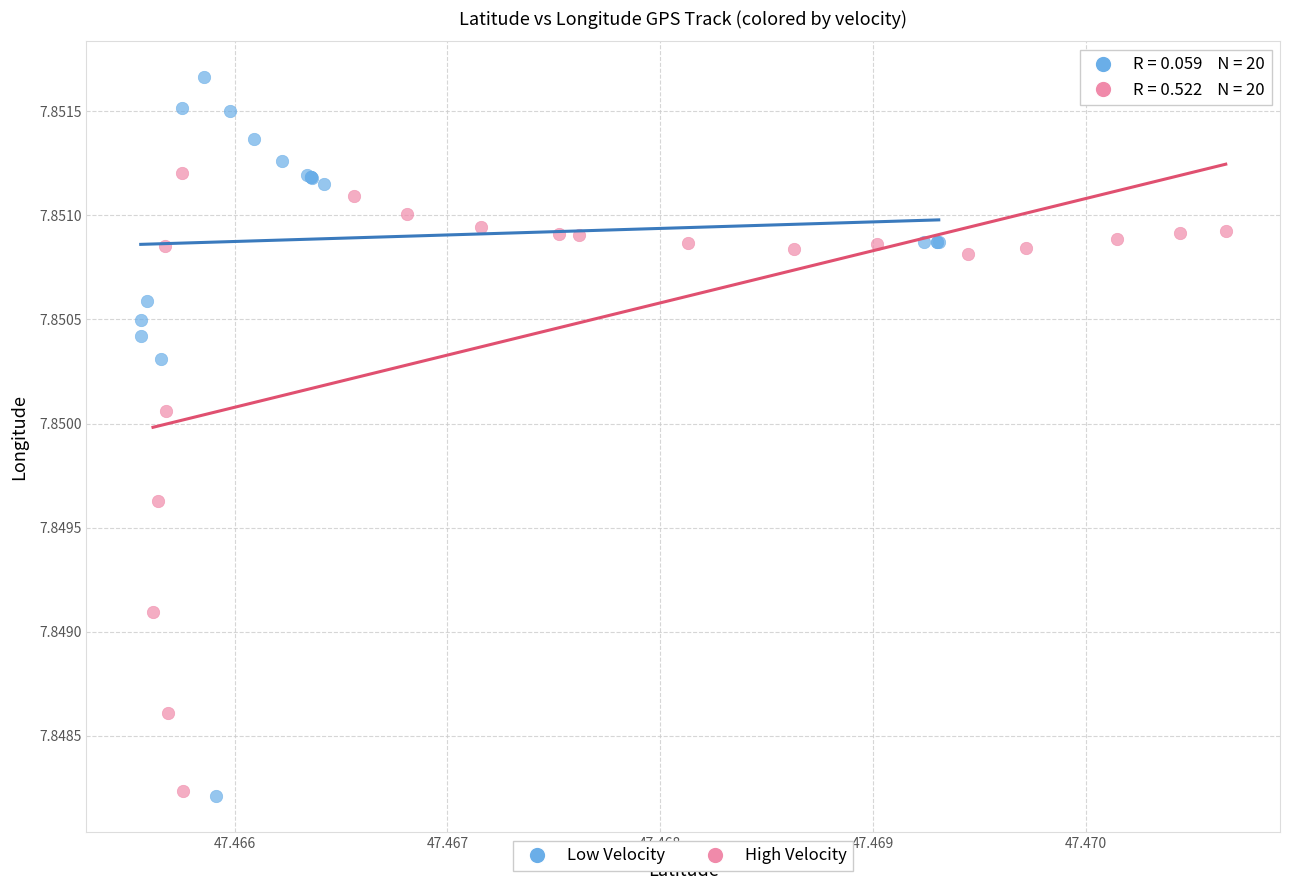

Which series has the largest Y range (max minus min)?

Low Velocity